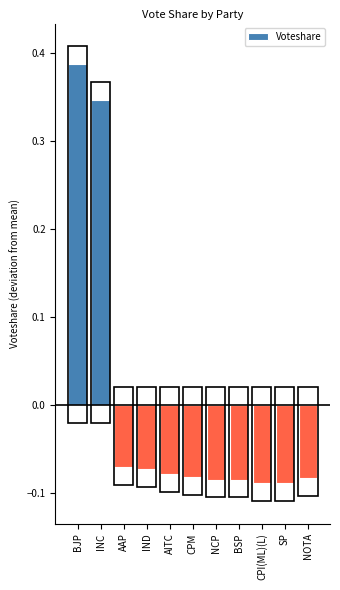

Where does the data first go above 0?

BJP